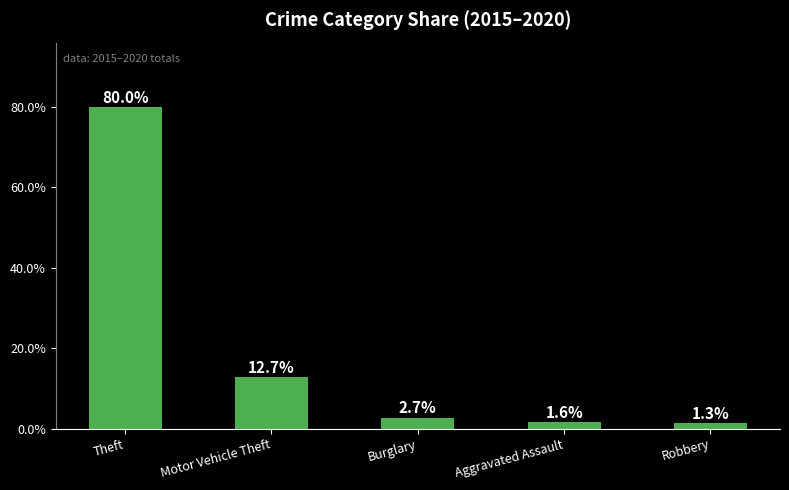

Reading right to left, transcribe all the data shown in this chart.

1.3	1.6	2.7	12.7	80.0